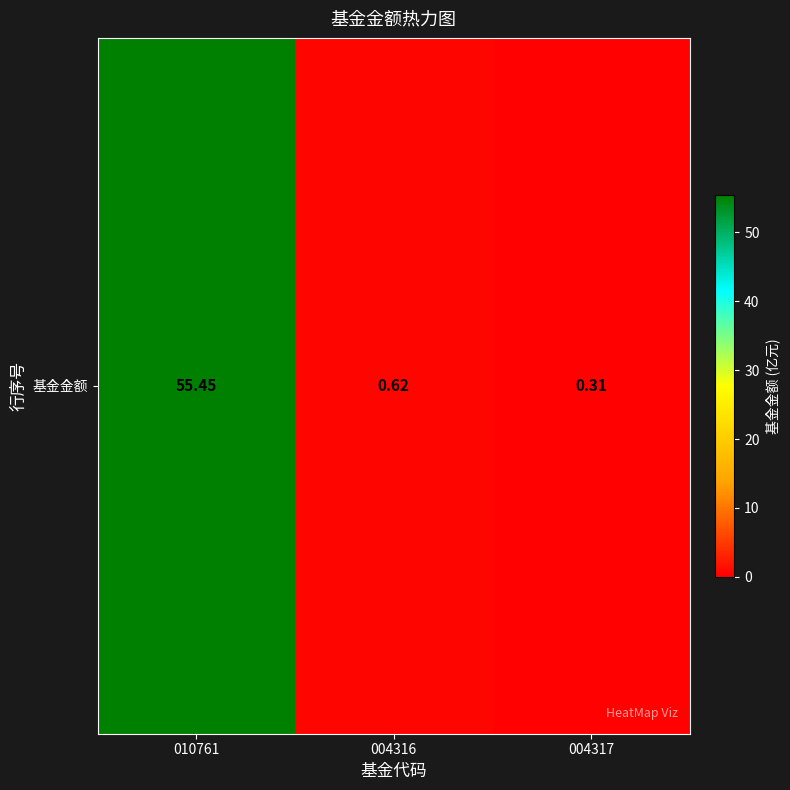

List the labels in order of value, largest first.

010761, 004316, 004317